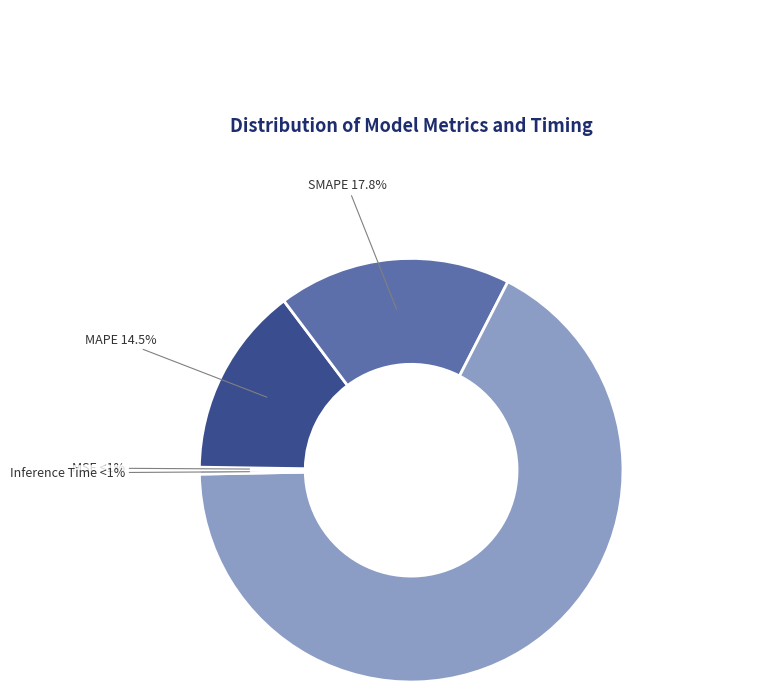

To the nearest percent, what is the difference between the largest and smallest slice percentages?

67%